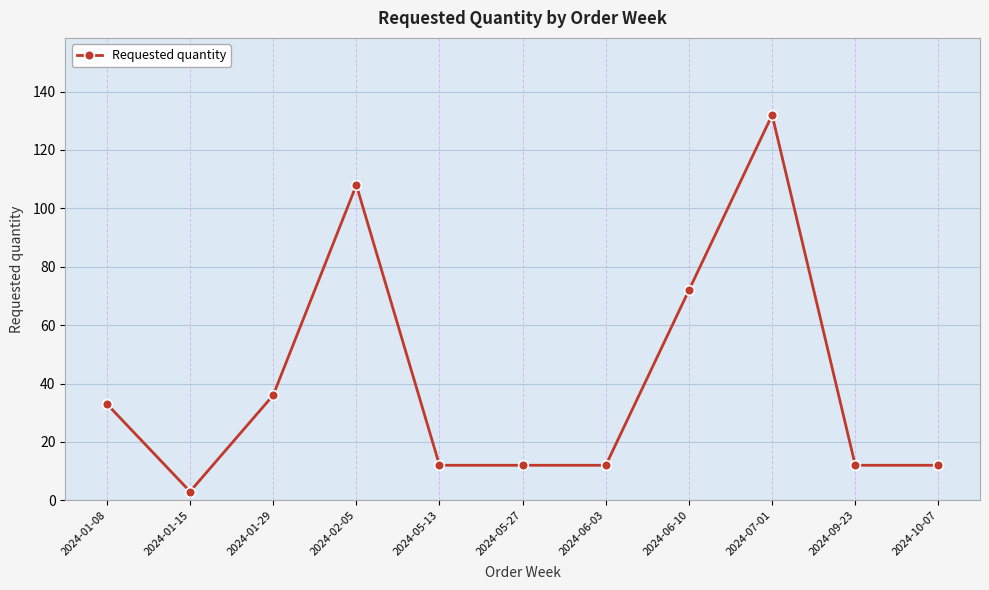

Reading left to right, extract all data points from this chart.

2024-01-08=33	2024-01-15=3	2024-01-29=36	2024-02-05=108	2024-05-13=12	2024-05-27=12	2024-06-03=12	2024-06-10=72	2024-07-01=132	2024-09-23=12	2024-10-07=12